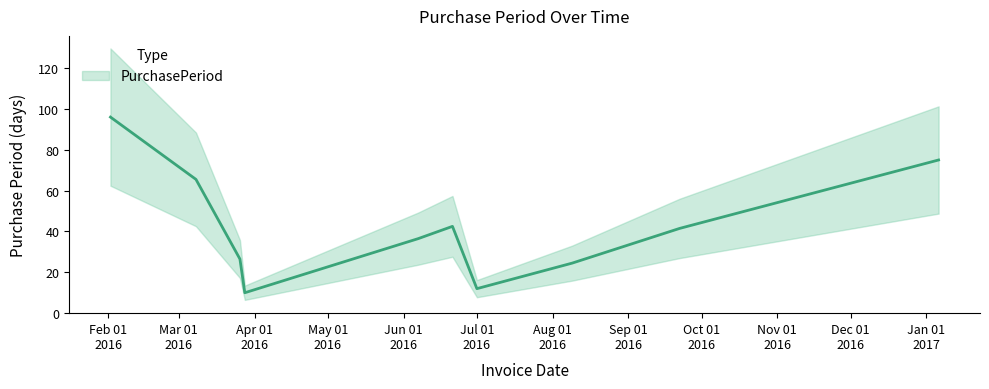

At which category does the data reach its first local peak?

2016-06-07